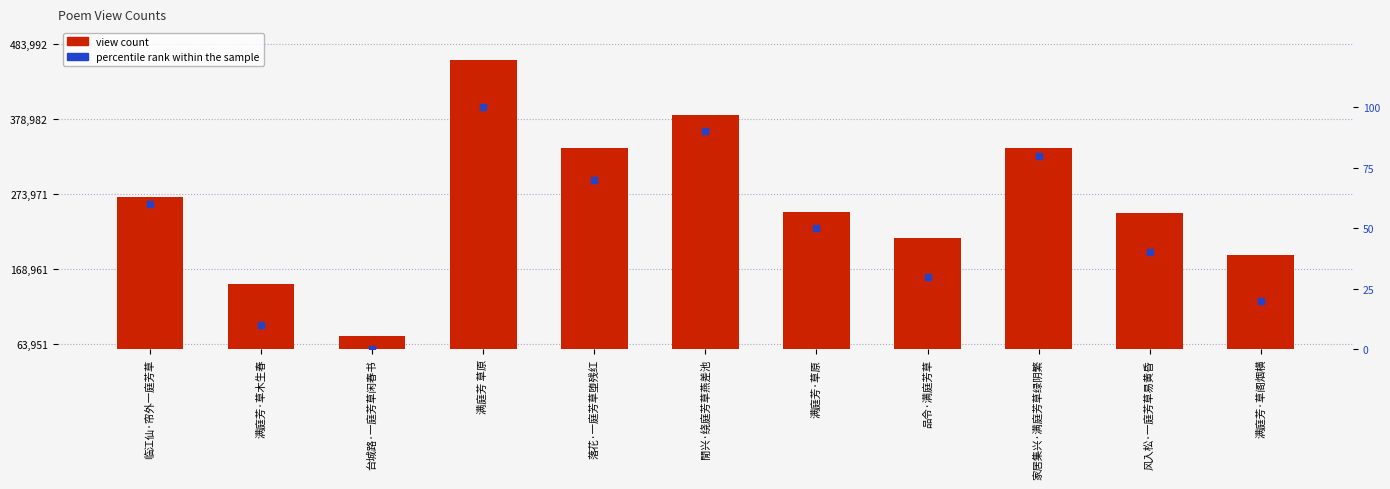

Which series has the widest spread of Y values?

view count